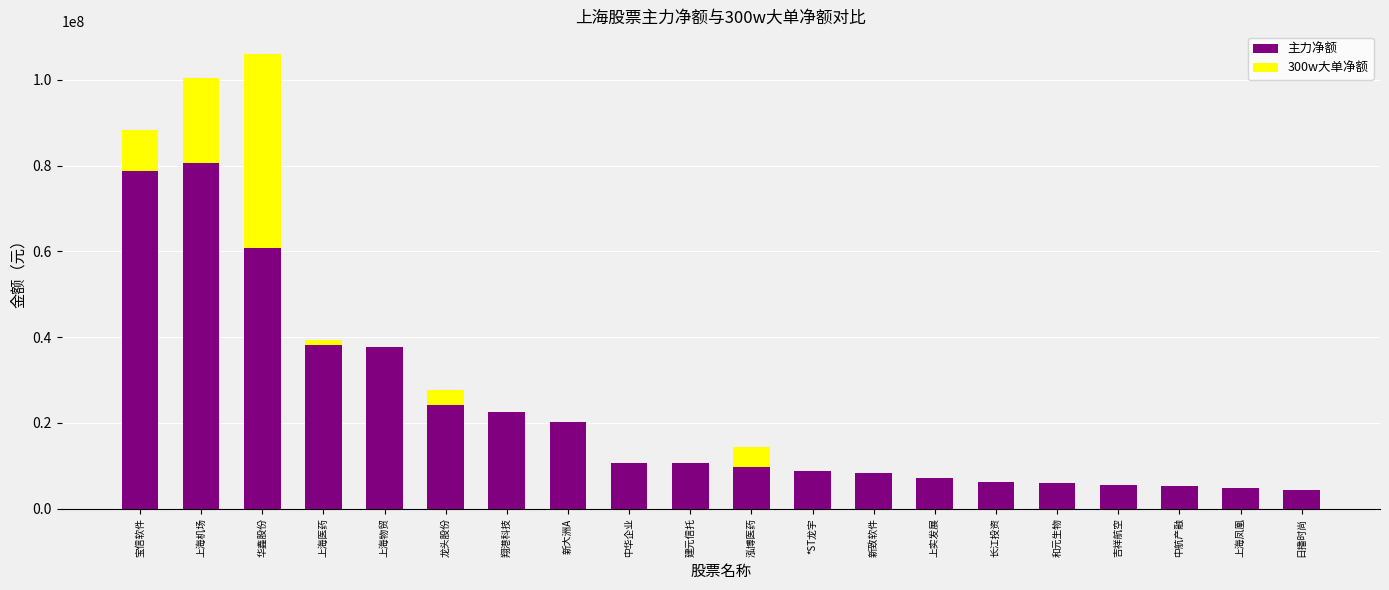

Is it true that 主力净额 equals 7330768 at 建元信托?

False